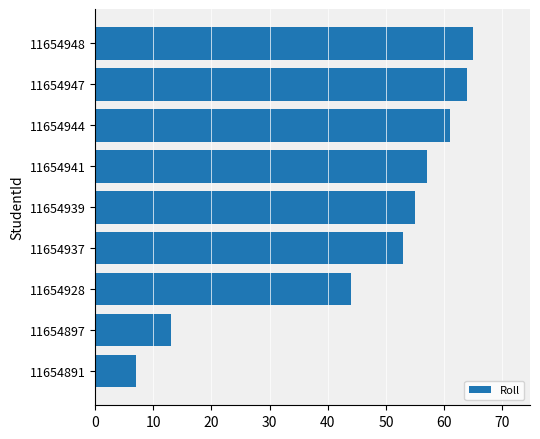

What is the difference between the second highest and minimum values?

57